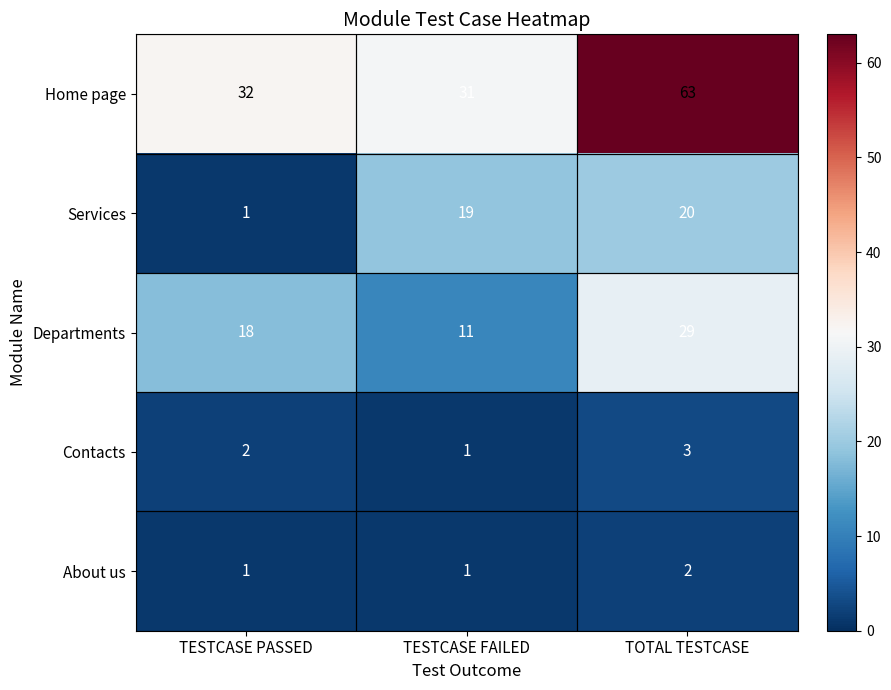

Rank the series by their maximum value, from highest to lowest.

Home page, Departments, Services, Contacts, About us